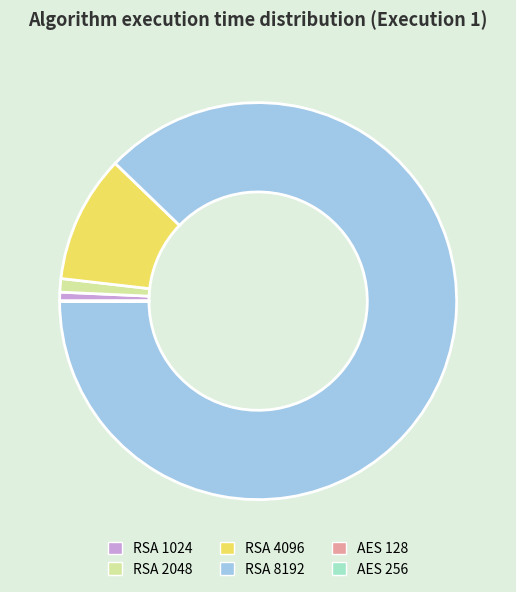

Do RSA 1024 and RSA 4096 together represent more than half of the pie?

No